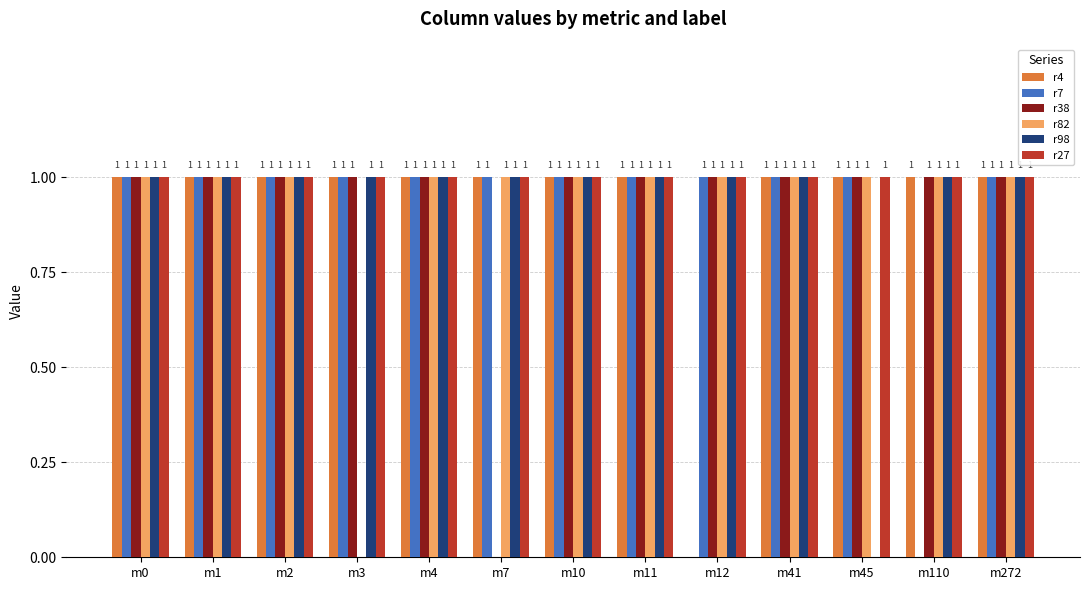

Where is r98 nearest to the value 0?

m45